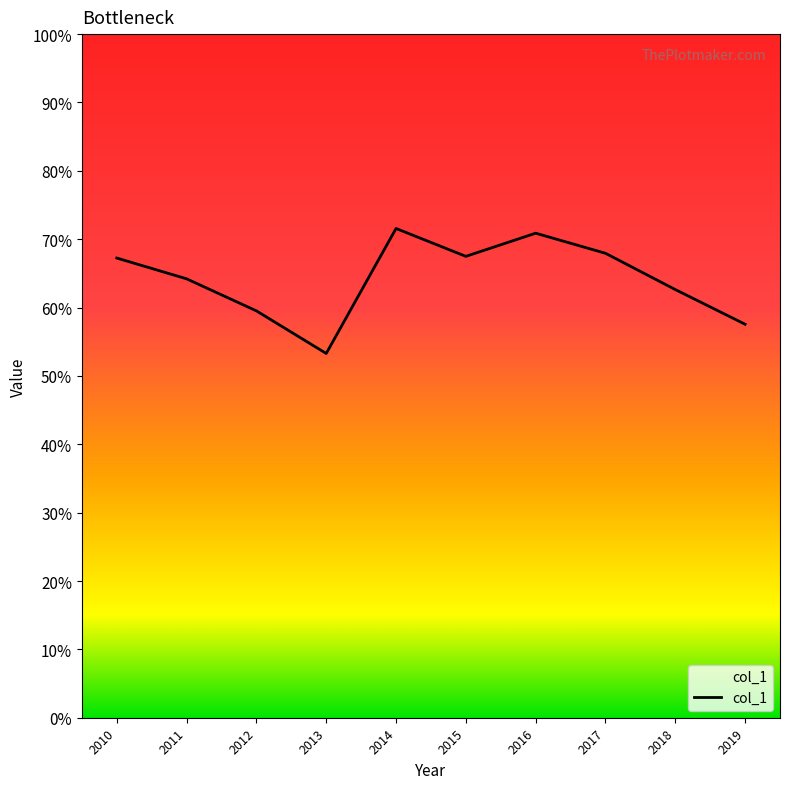

Reading left to right, extract all data points from this chart.

0.7	0.6	0.6	0.5	0.7	0.7	0.7	0.7	0.6	0.6